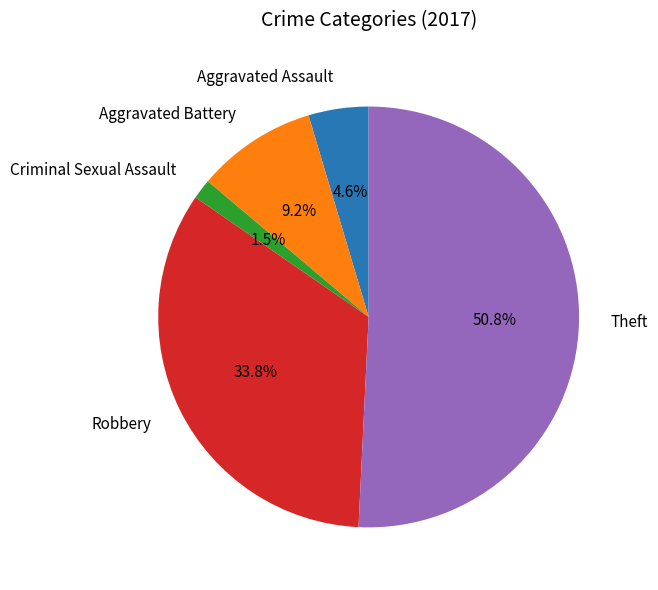

To the nearest percent, what is the difference between the largest and smallest slice percentages?

49%